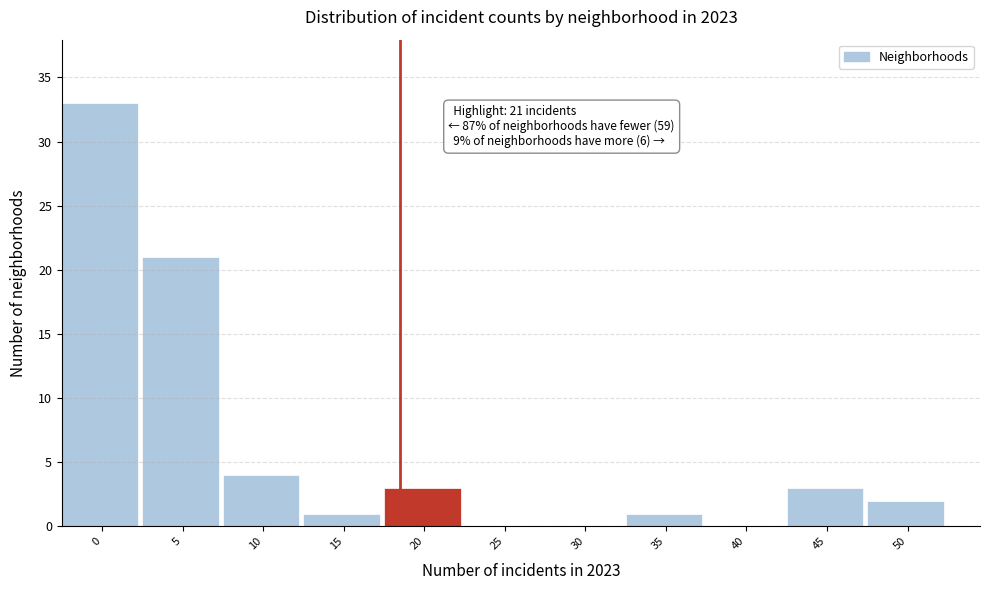

Reading left to right, extract all data points from this chart.

0=33	5=21	10=4	15=1	20=3	25=0	30=0	35=1	40=0	45=3	50=2